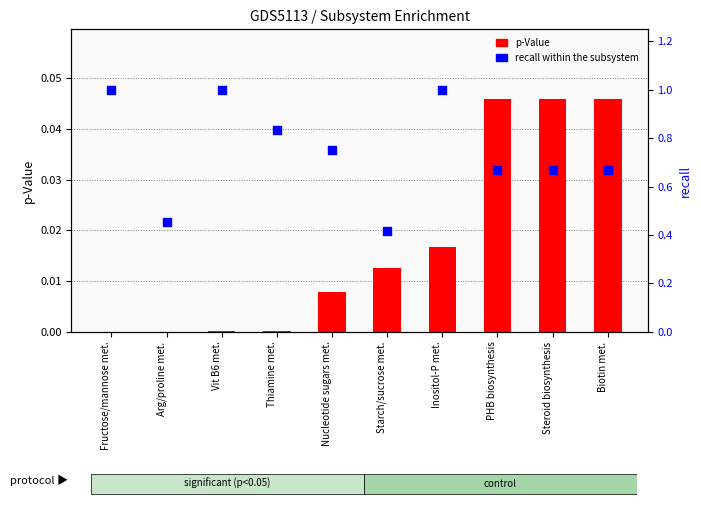

Which series contains the highest Y value?

recall